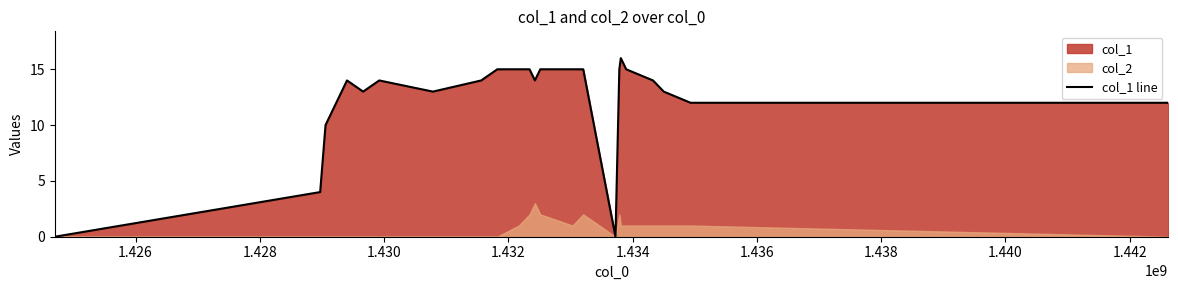

How many lines are shown in the chart?

1